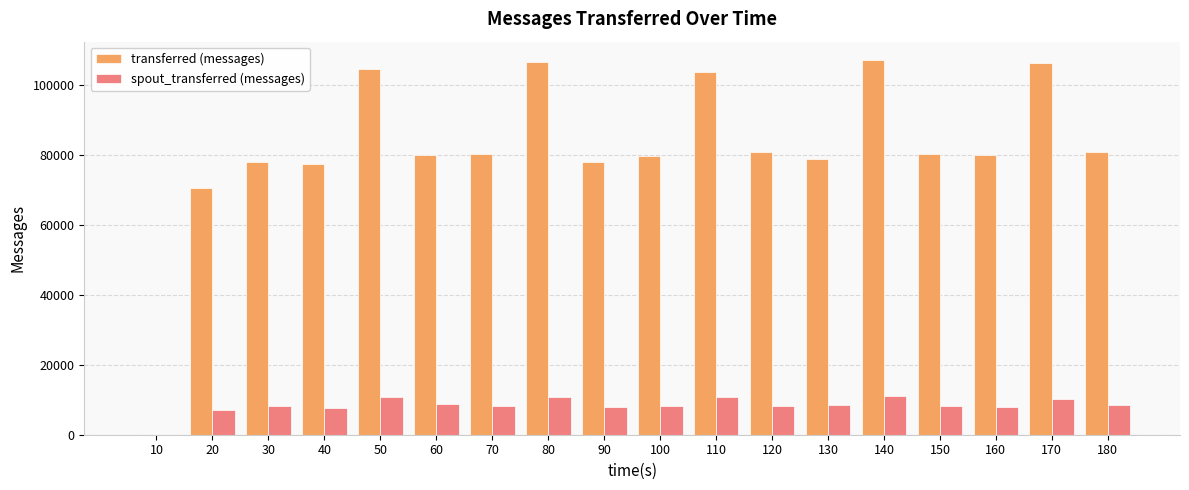

What is the total value across all series at 100?

88000